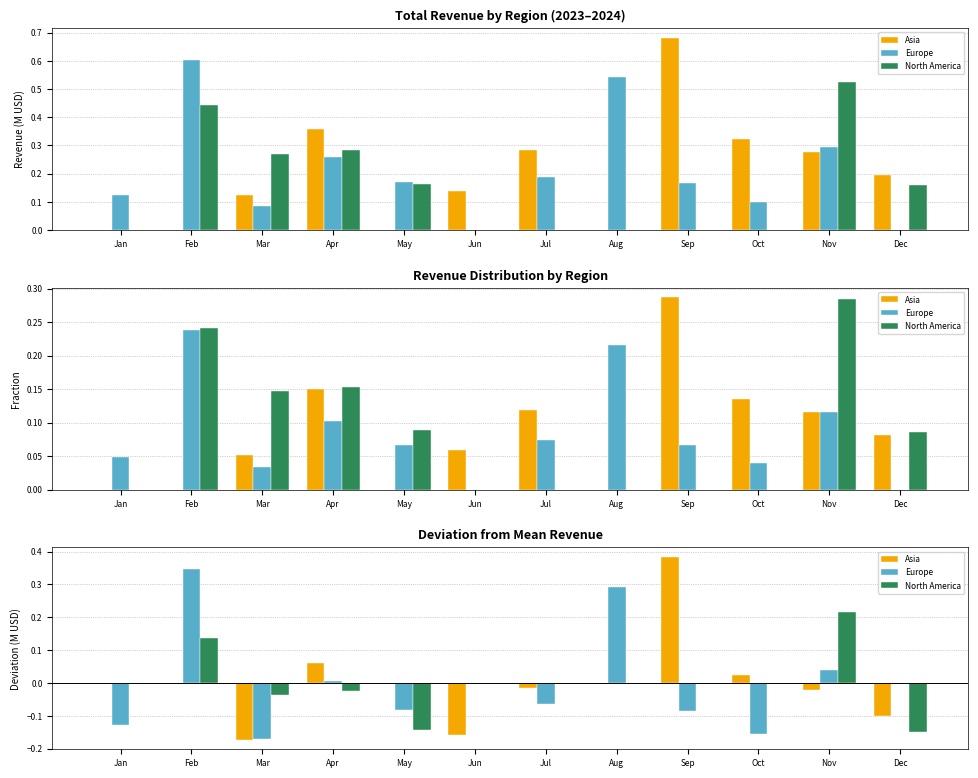

What are all the series names shown in the legend?

Asia, Europe, North America